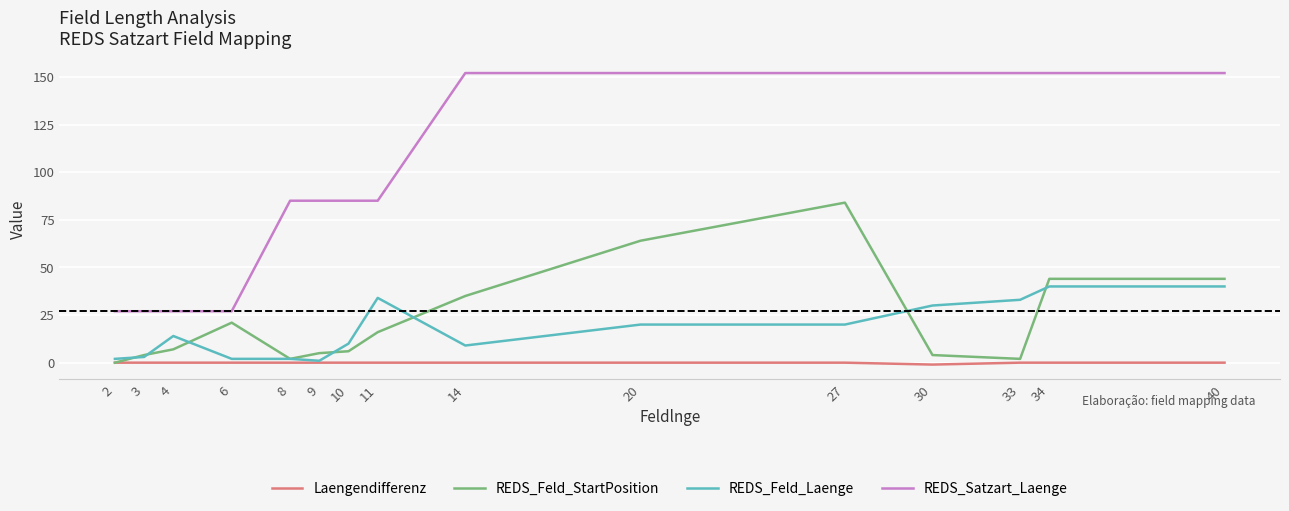

Which series has the largest total across all categories?

REDS_Satzart_Laenge